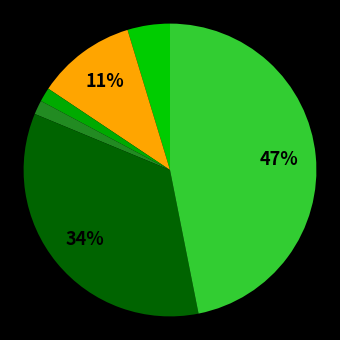

To the nearest percent, what is the average slice percentage?

14%